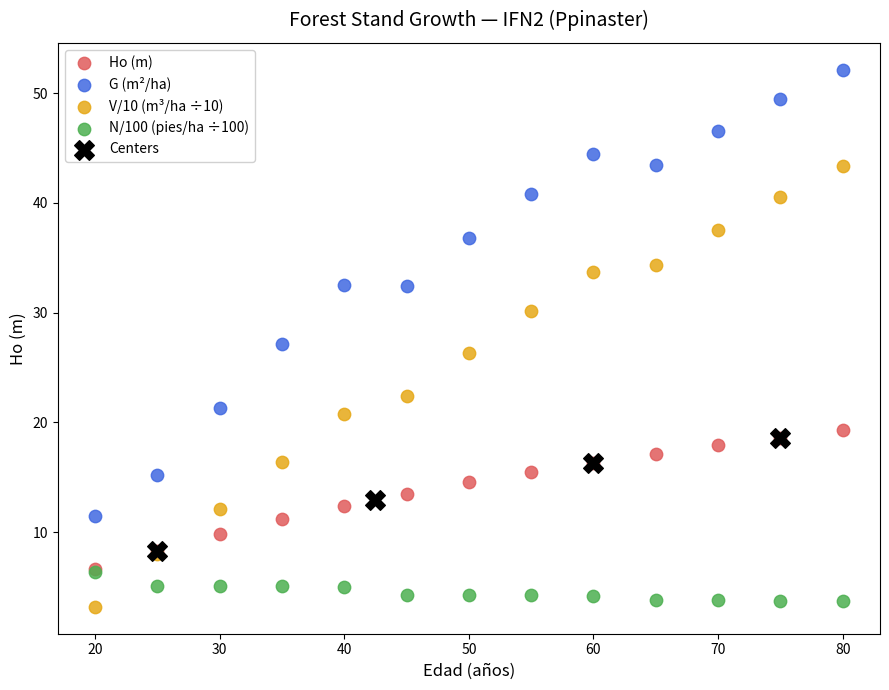

Which series has the widest spread of Y values?

G (m²/ha)